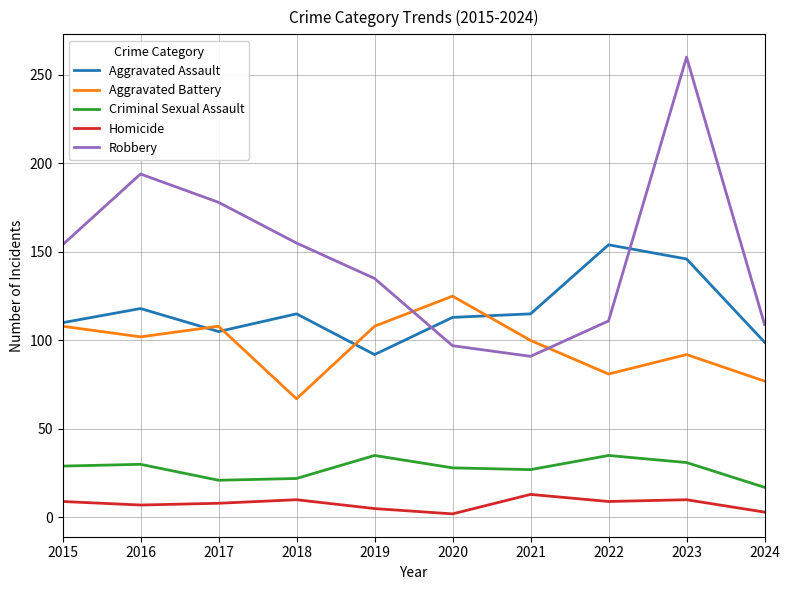

What is the lowest value of the Aggravated Battery series?

67